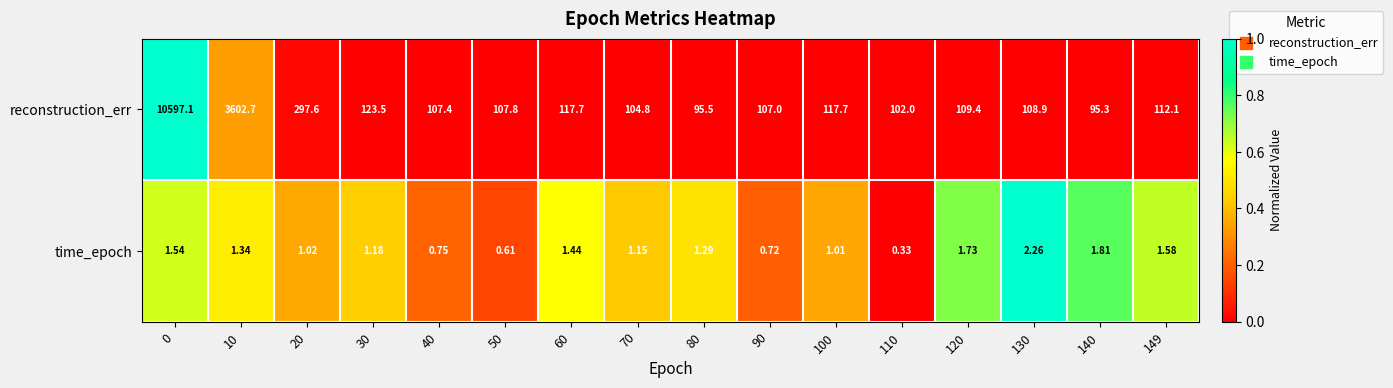

Which series has the widest spread of values?

reconstruction_err